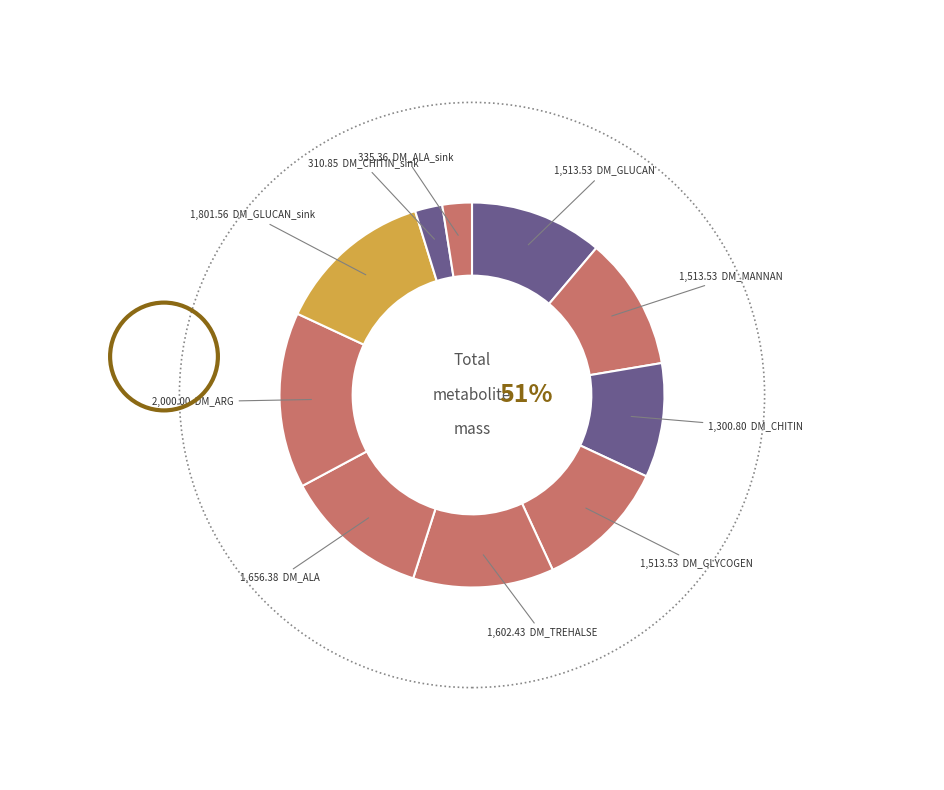

Which has a higher value, DM_CHITIN_sink or DM_GLYCOGEN?

DM_GLYCOGEN